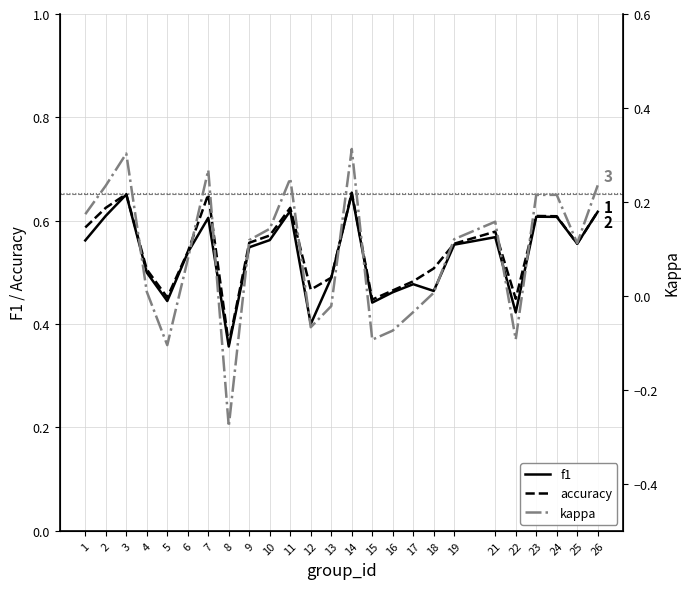

How many values in kappa are below zero?

8